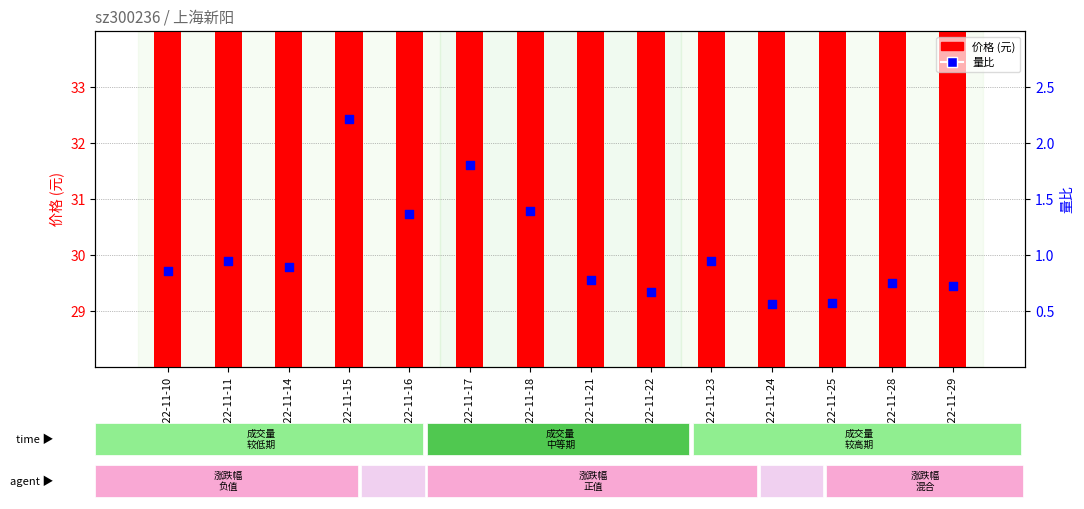

Which series has the widest spread of Y values?

价格 (元)